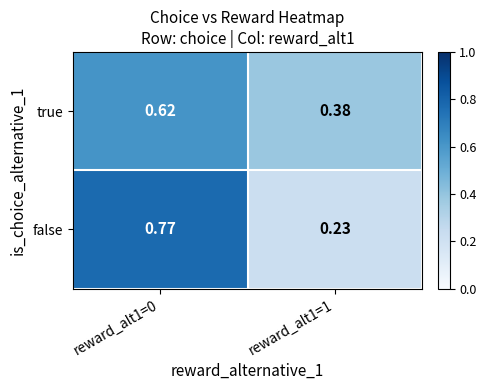

Between reward_alt1=0 and reward_alt1=1, which series saw the biggest shift?

false